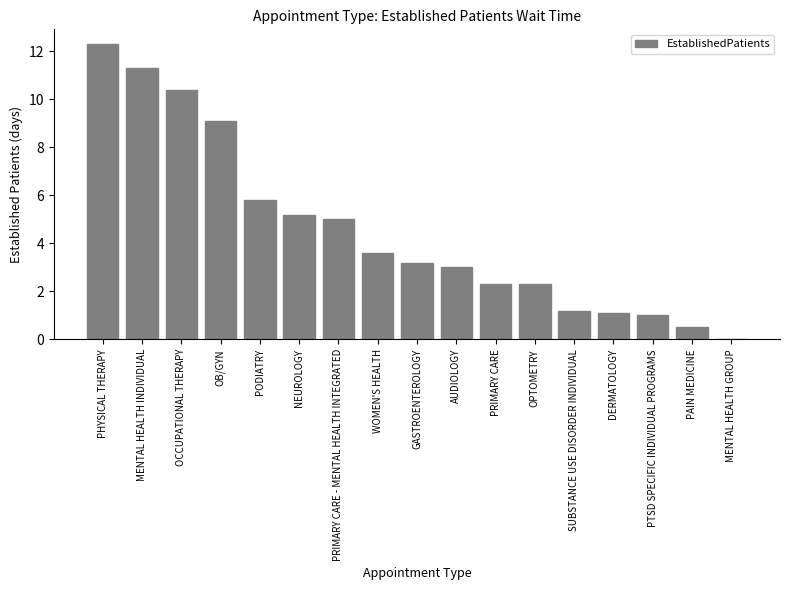

At which label does the data first exceed 3?

PHYSICAL THERAPY